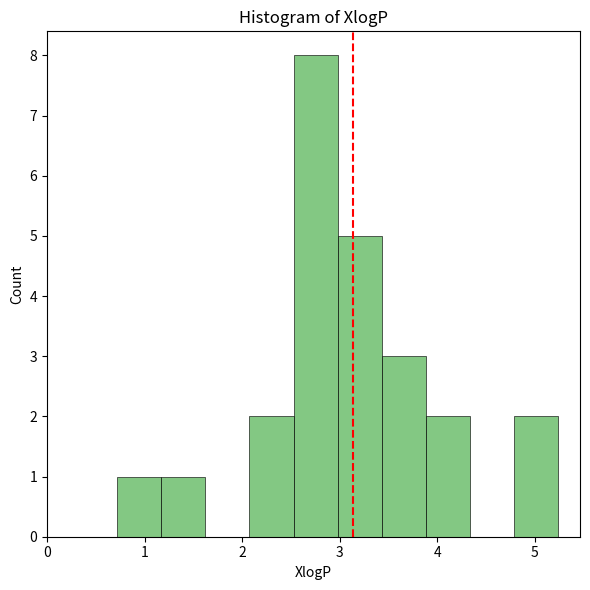

Reading left to right, list every bar in this chart as the range it spans on the x-axis followed by its height. Neither the bar edges nor the heights are printed on the chart, so give them approximately, as read against the axes.

0.7 to 1.2: 1
1.2 to 1.6: 1
1.6 to 2.1: 0
2.1 to 2.5: 2
2.5 to 3.0: 8
3.0 to 3.4: 5
3.4 to 3.9: 3
3.9 to 4.3: 2
4.3 to 4.8: 0
4.8 to 5.2: 2